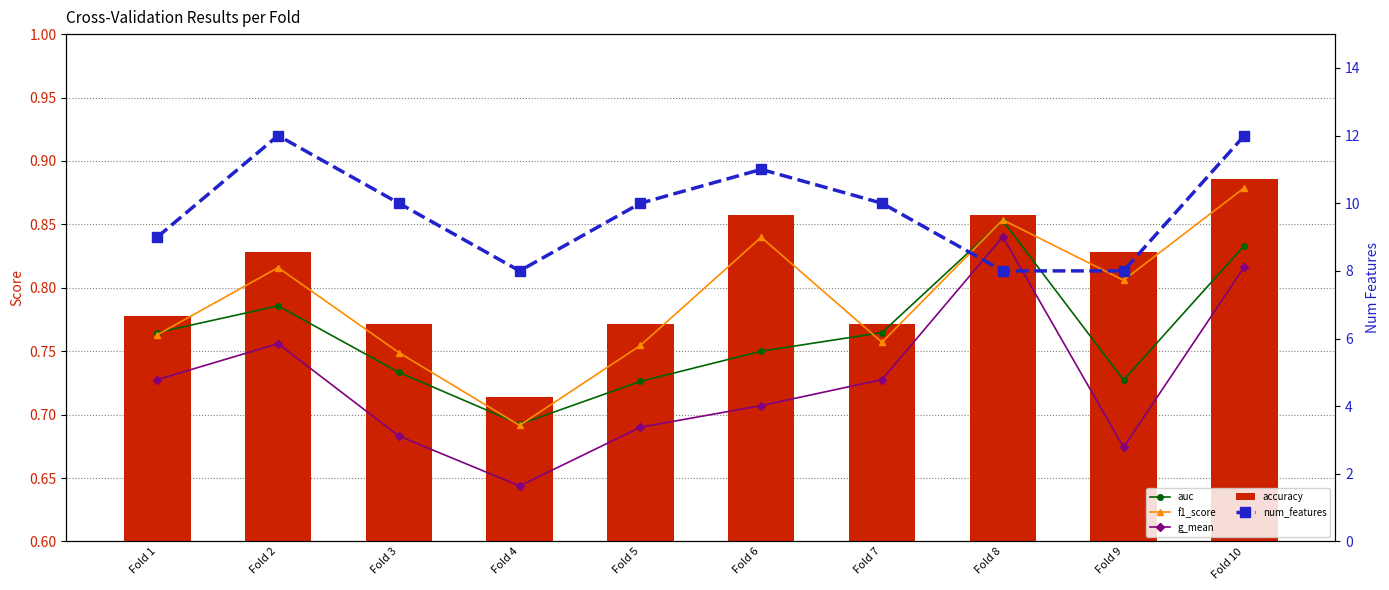

True or false: g_mean has a value of 0.9 at Fold 4.

False